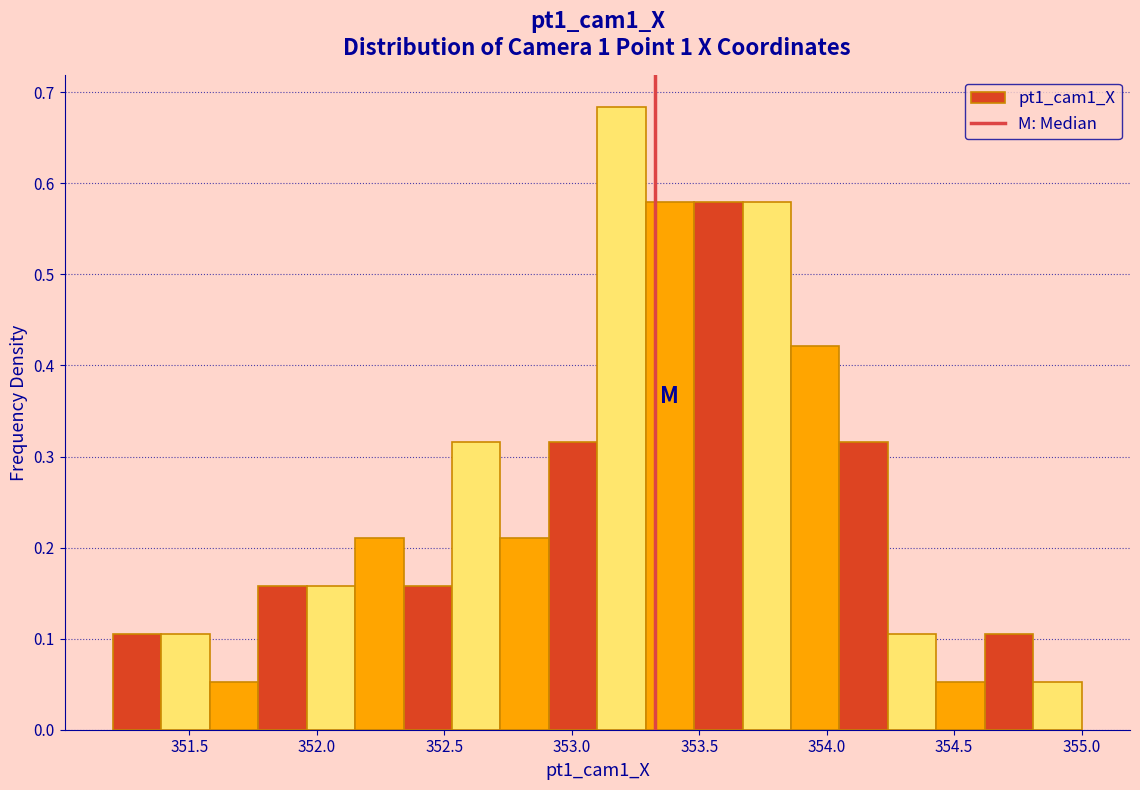

Around what value on the x-axis is the tallest bar? Give the approximate position of its centre, as read against the axis.

353.20